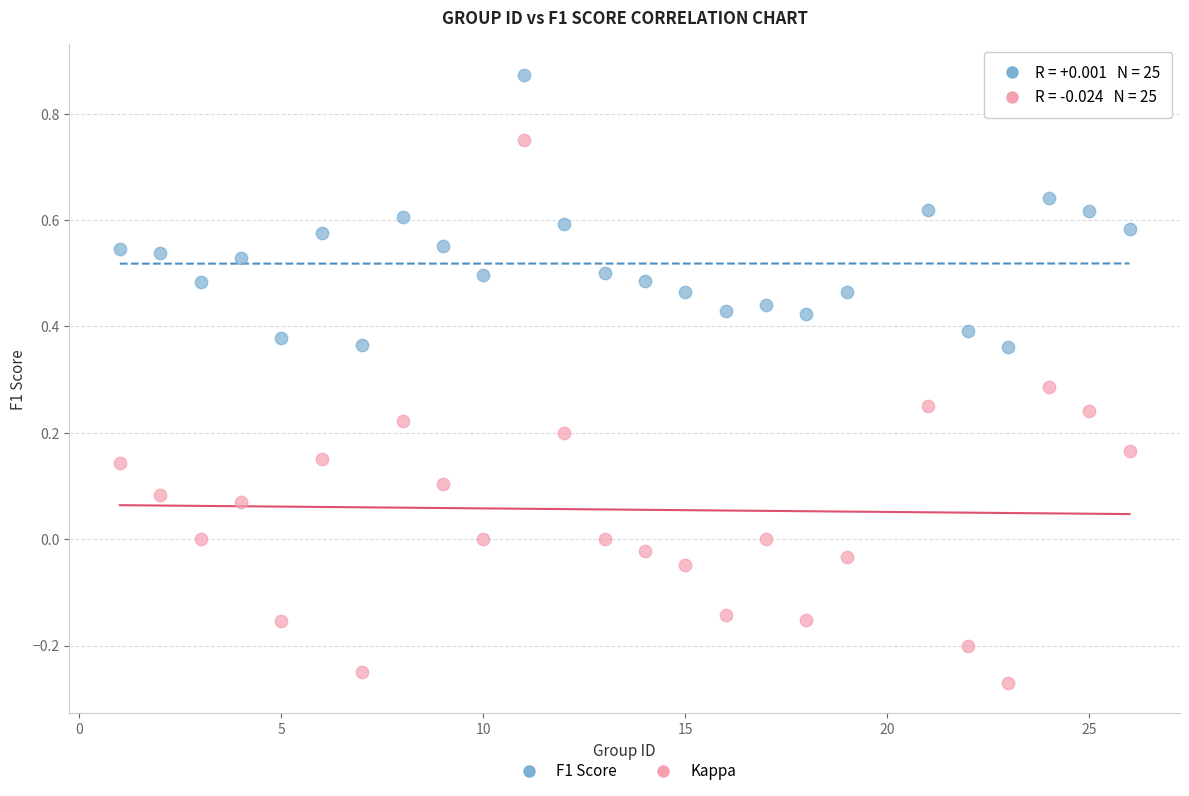

Which series reaches the maximum Y coordinate?

F1 Score